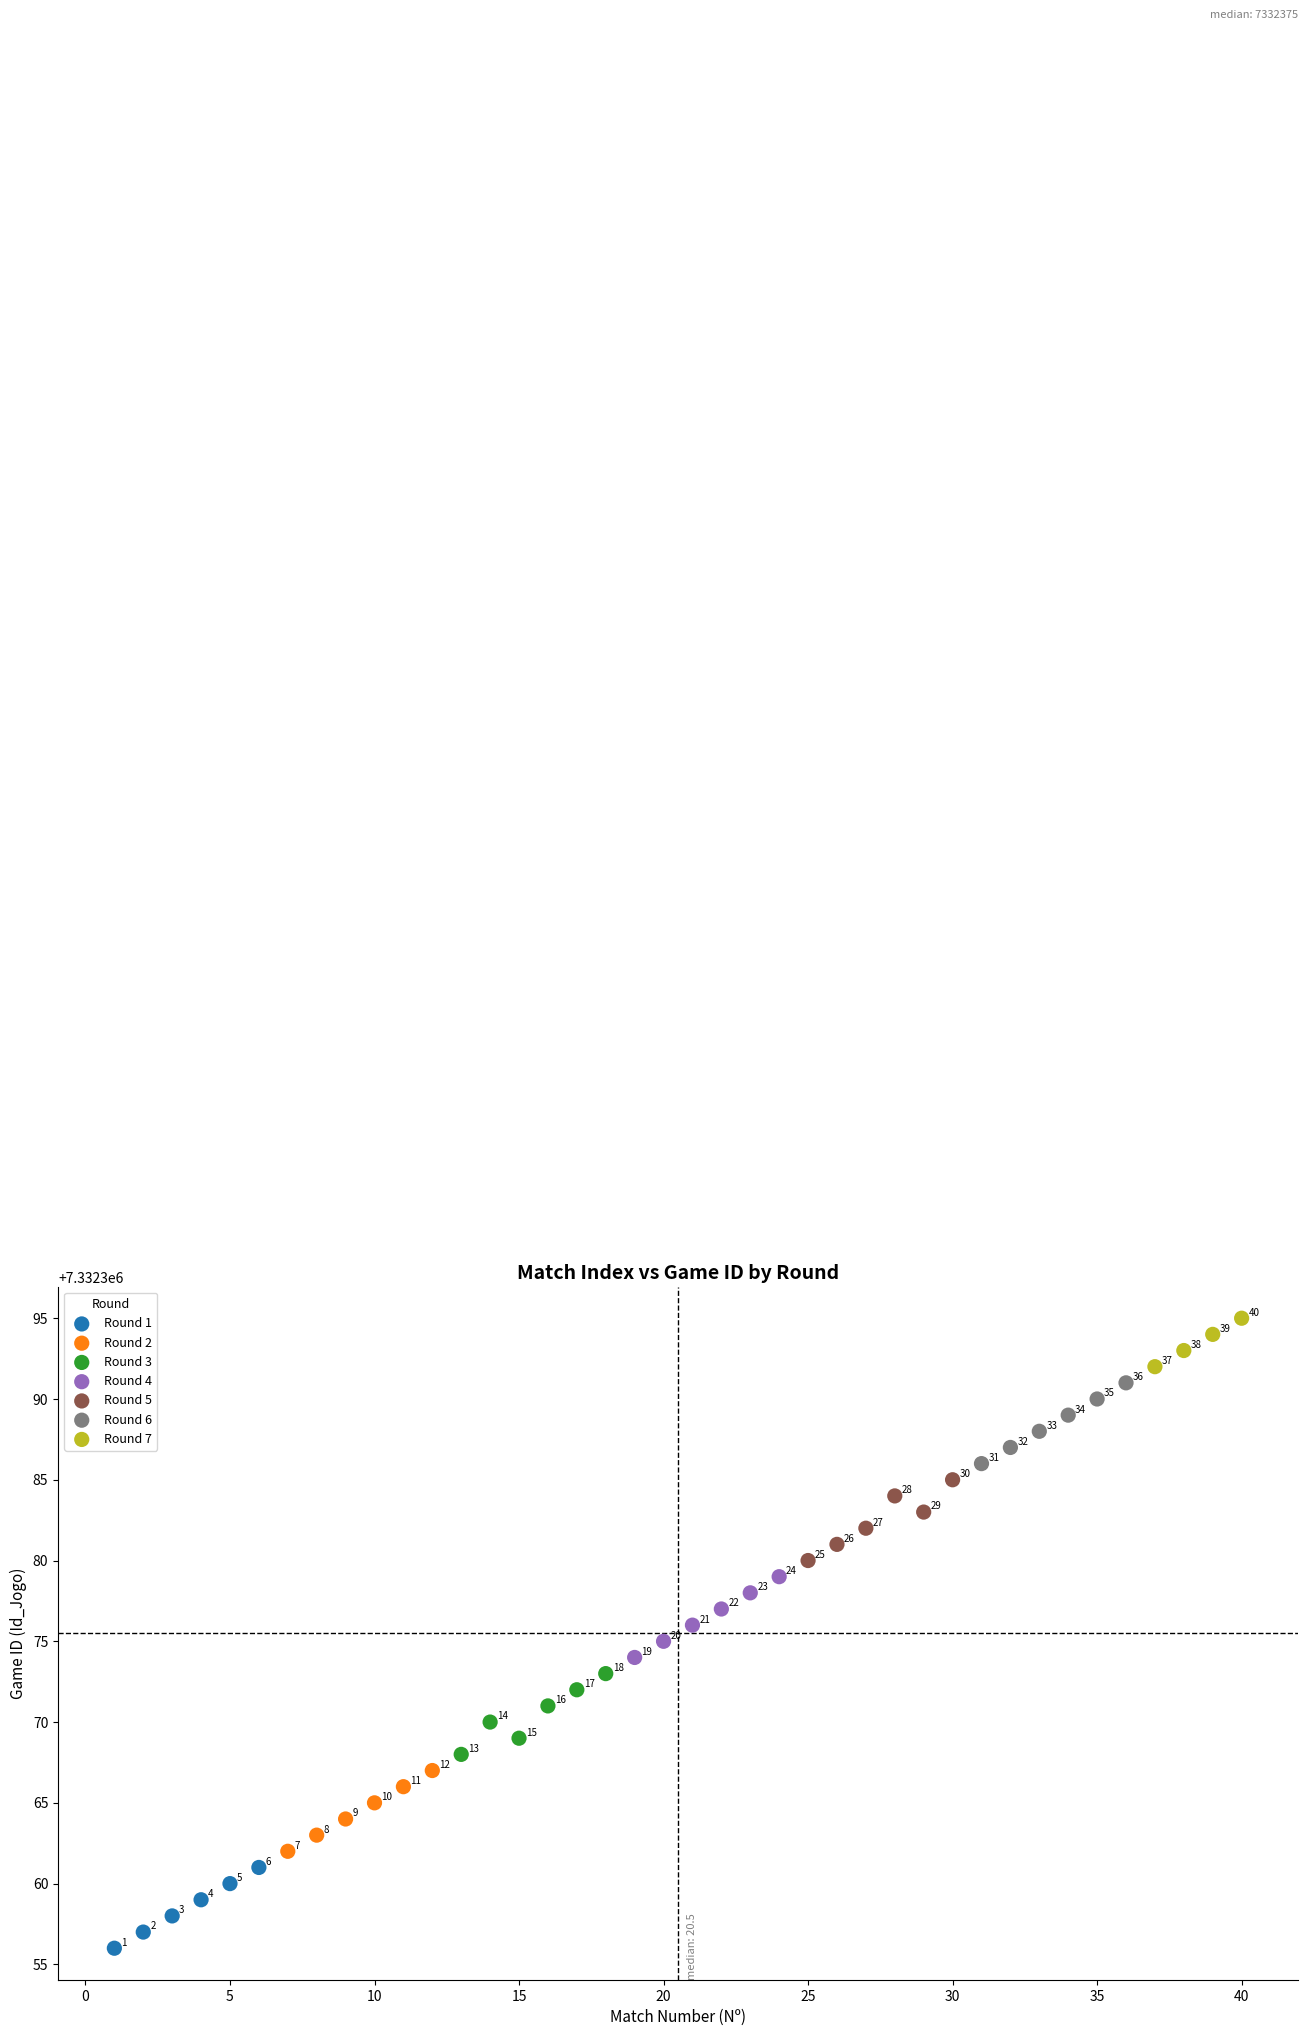

Which series contains the highest Y value?

Round 7